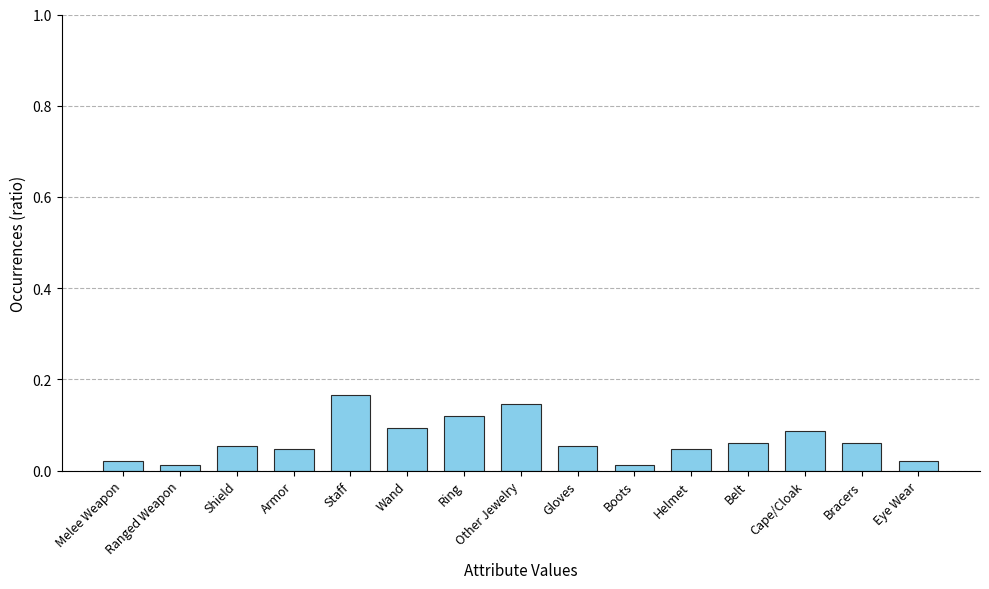

The value at Gloves is 0.0. True or false?

False